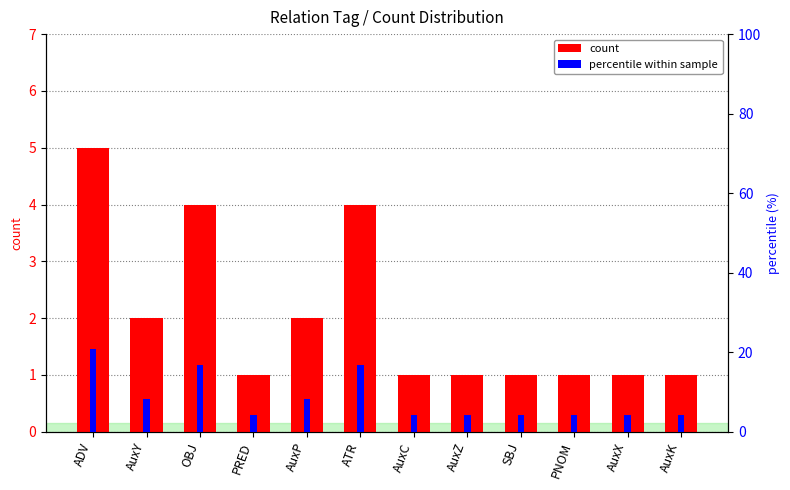

Rank the series by their average value, from lowest to highest.

count, percentile within sample